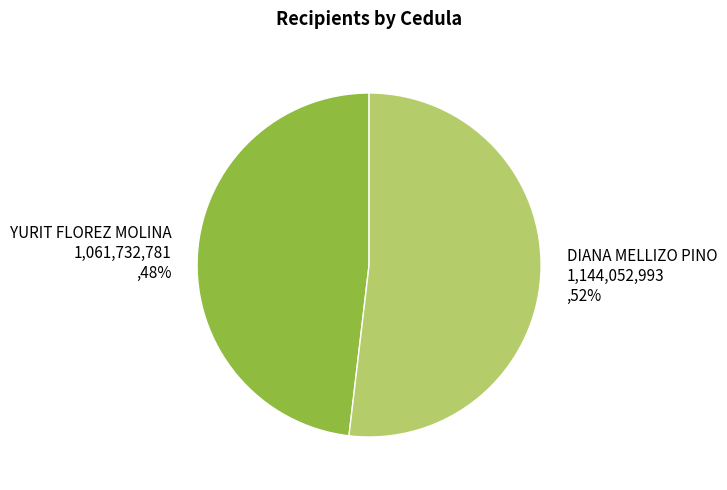

Which slice is the smallest?

YURIT FLOREZ MOLINA